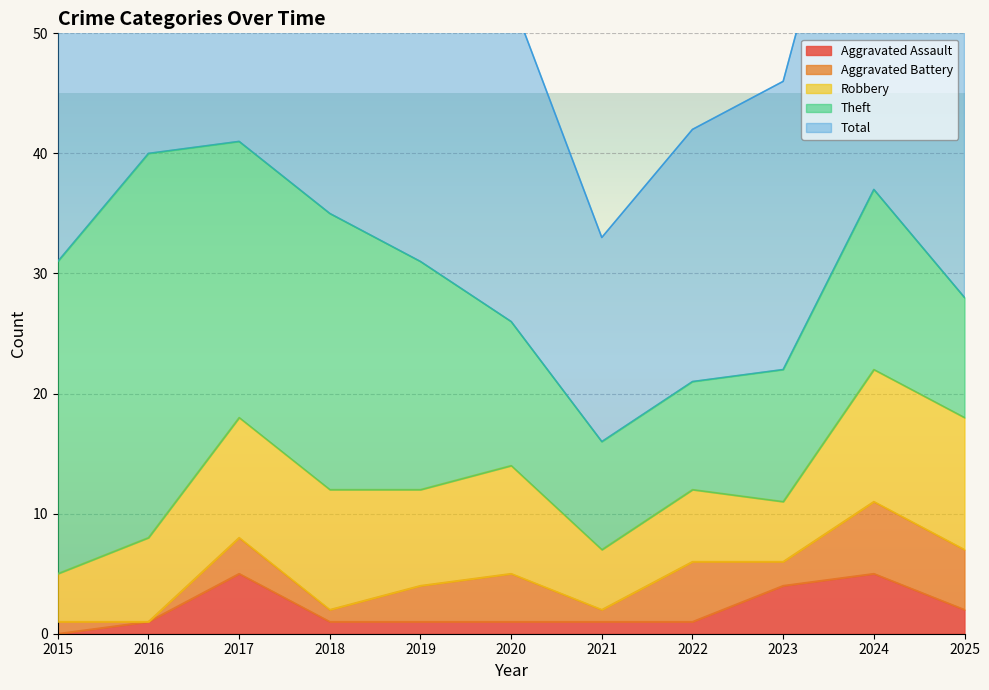

What is the difference between the Robbery values at 2020 and 2017?

1